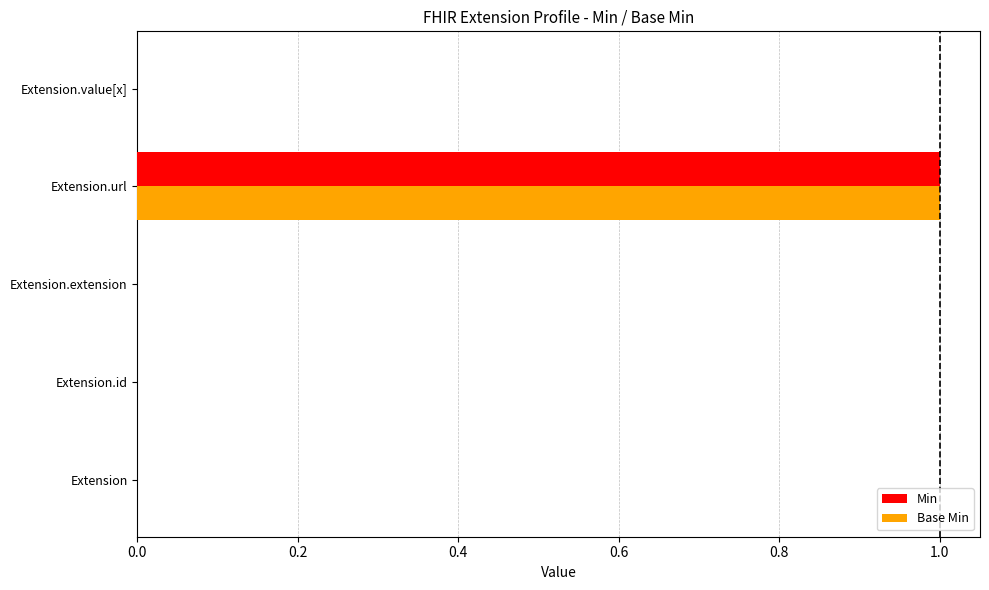

Is it true that Min equals 1 at Extension.url?

True